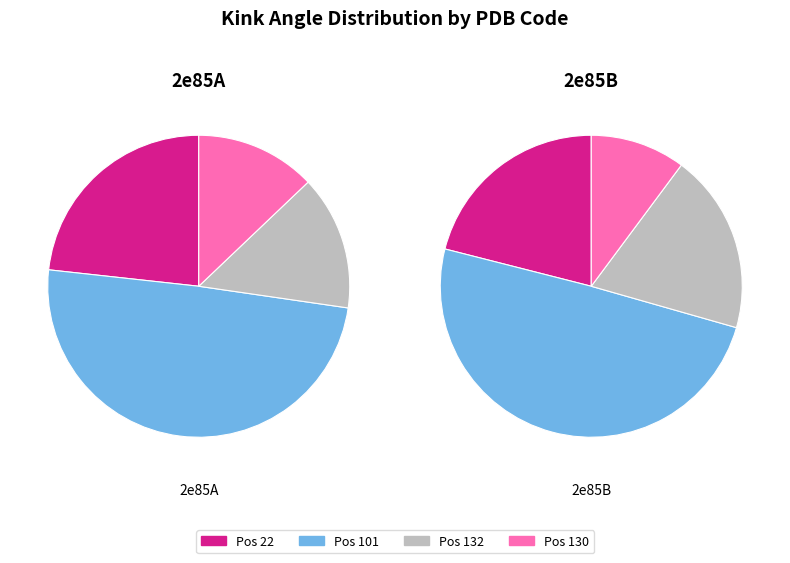

Is 2e85B_130 the majority of the pie?

No